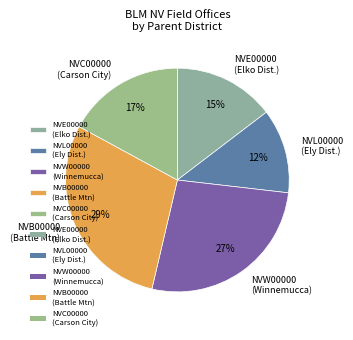

To the nearest percent, what is the average slice percentage?

20%